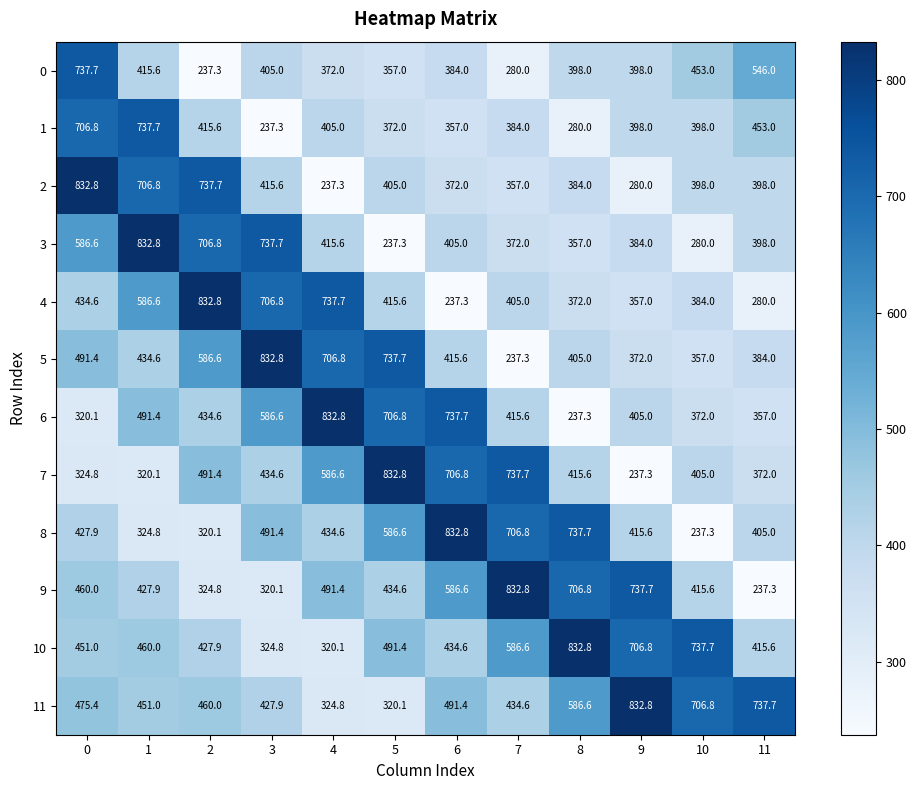

Between 1 and 5, which series saw the biggest shift?

3